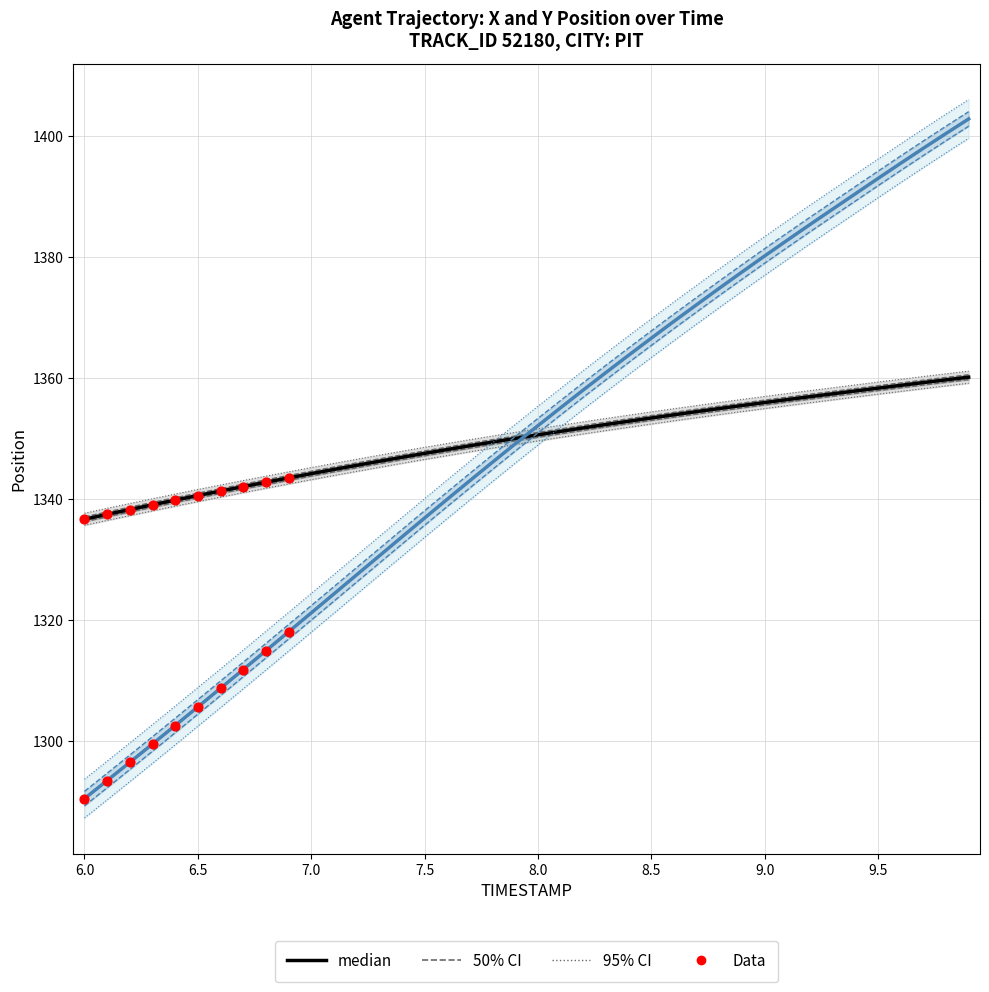

Which series contains the lowest Y value?

Y